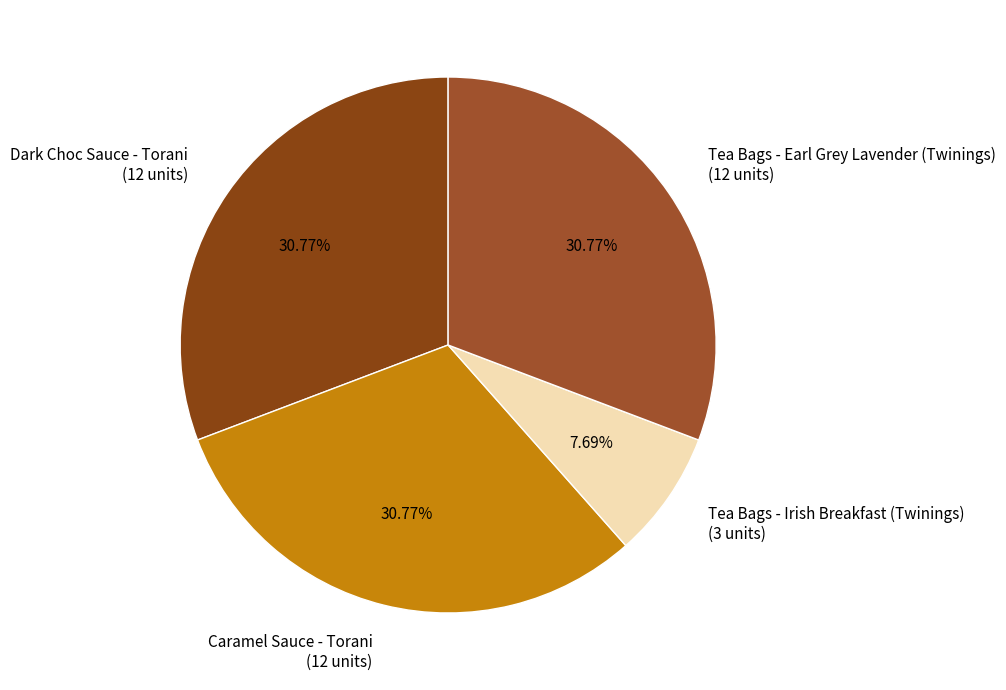

Count the number of slices in the pie.

4